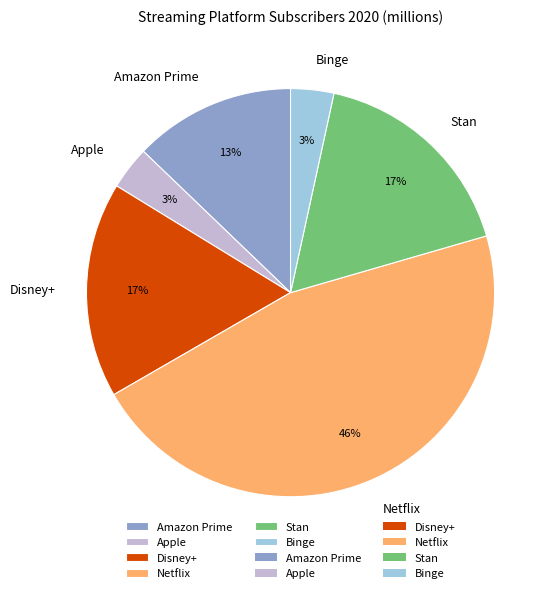

To the nearest percent, what is the difference between the Stan and Apple slice percentages?

14%